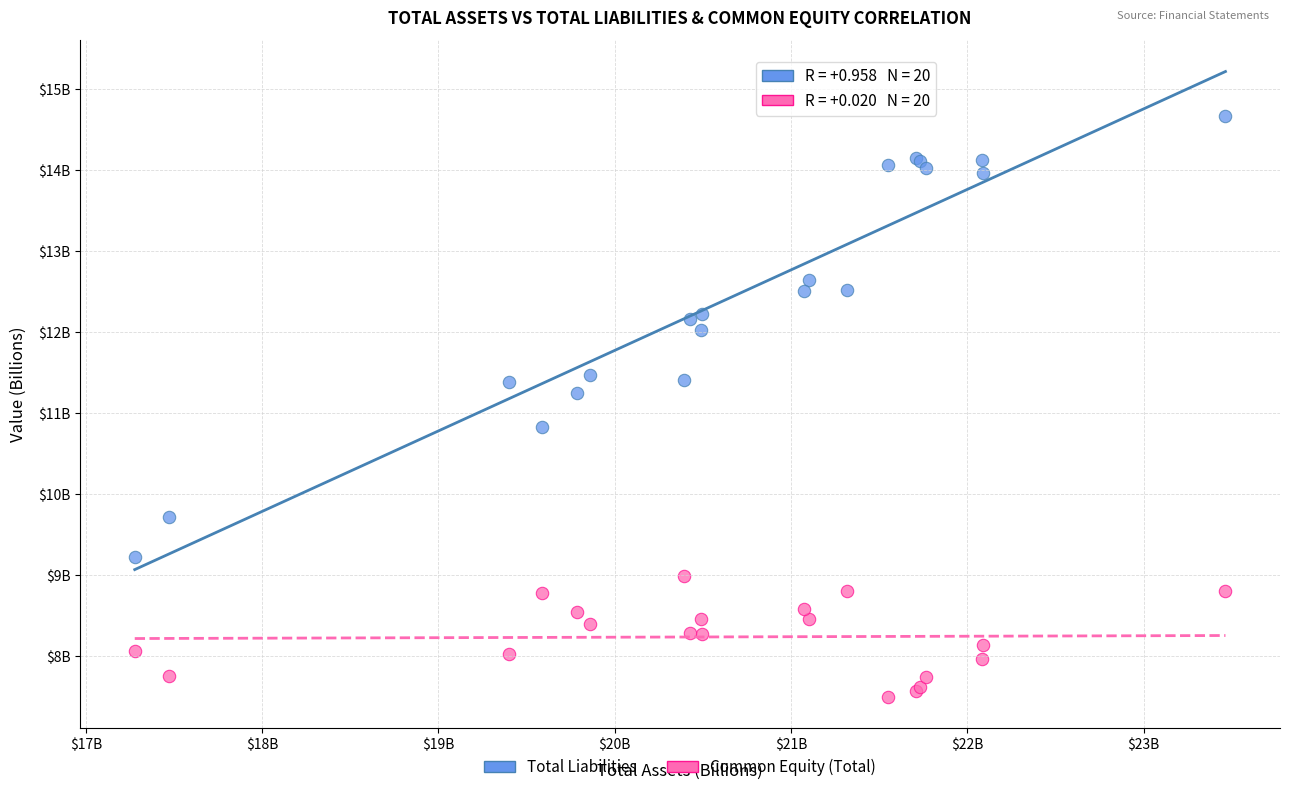

What are all the series names shown in the legend?

Total Liabilities, Common Equity (Total)